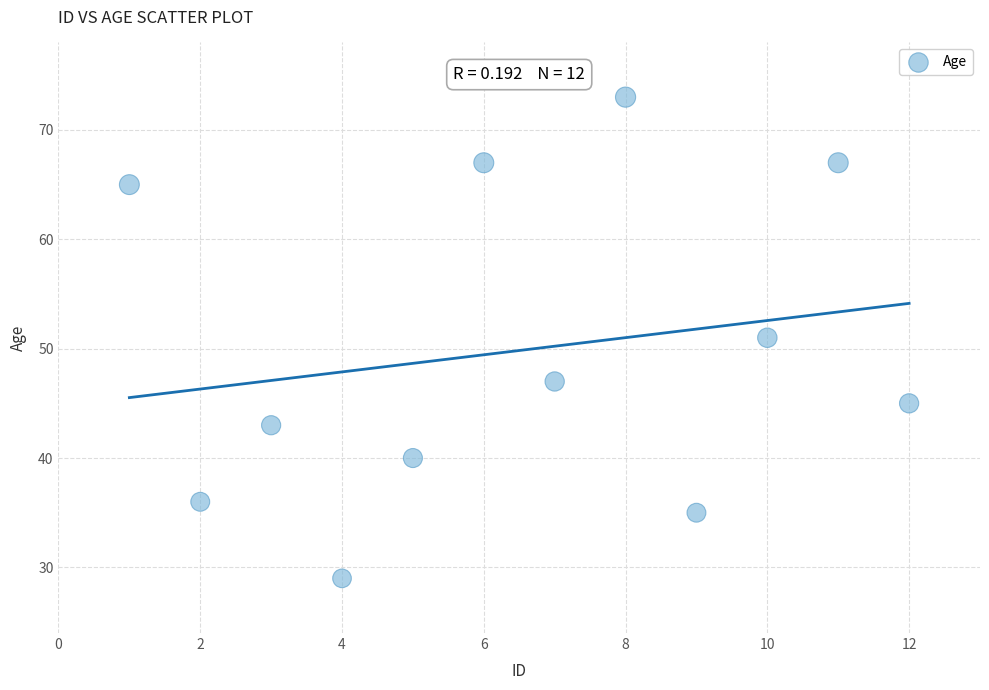

What is the average X value?

6